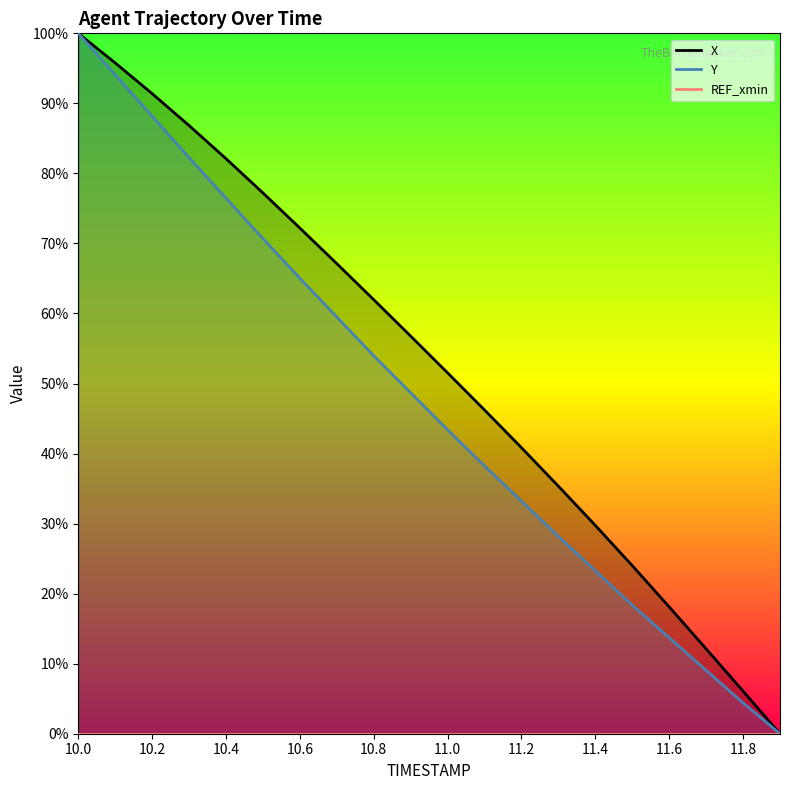

What is the difference between the second highest and minimum values in the X series?

1.0